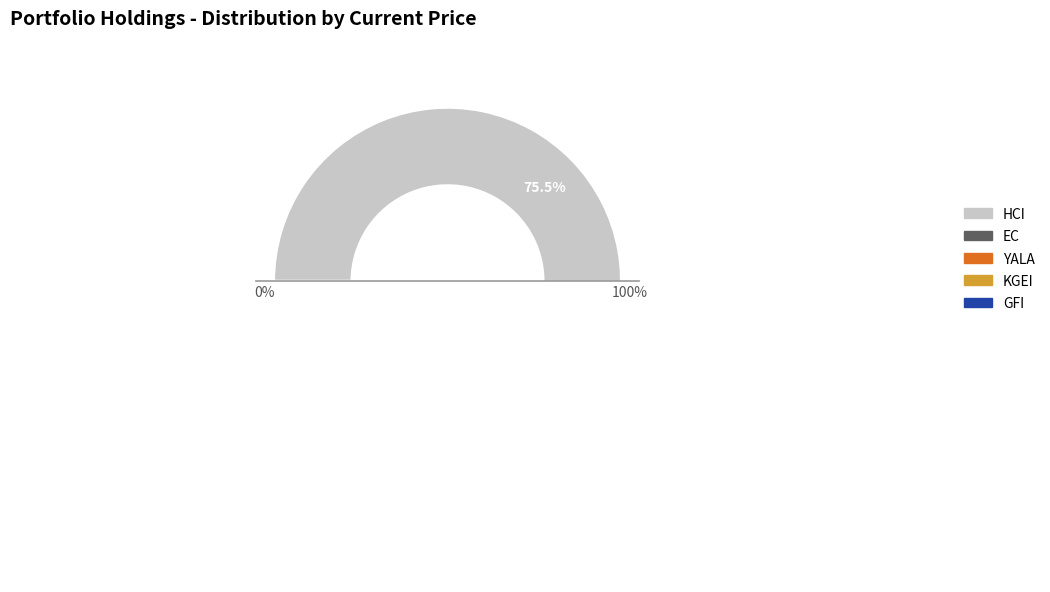

Combined, what portion of the pie is EC and GFI?

17.7%